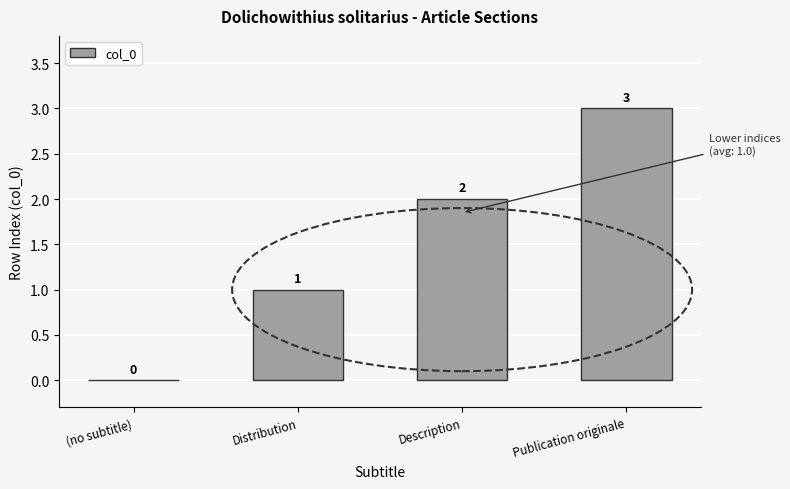

What is the maximum value shown in the chart?

3